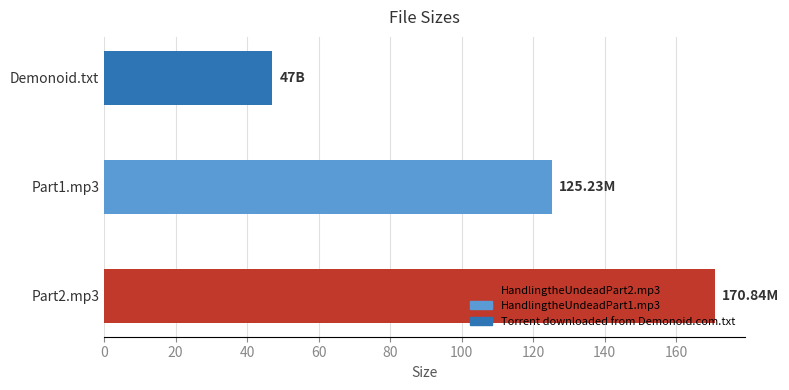

Which has a higher value, Demonoid.txt or Part1.mp3?

Part1.mp3